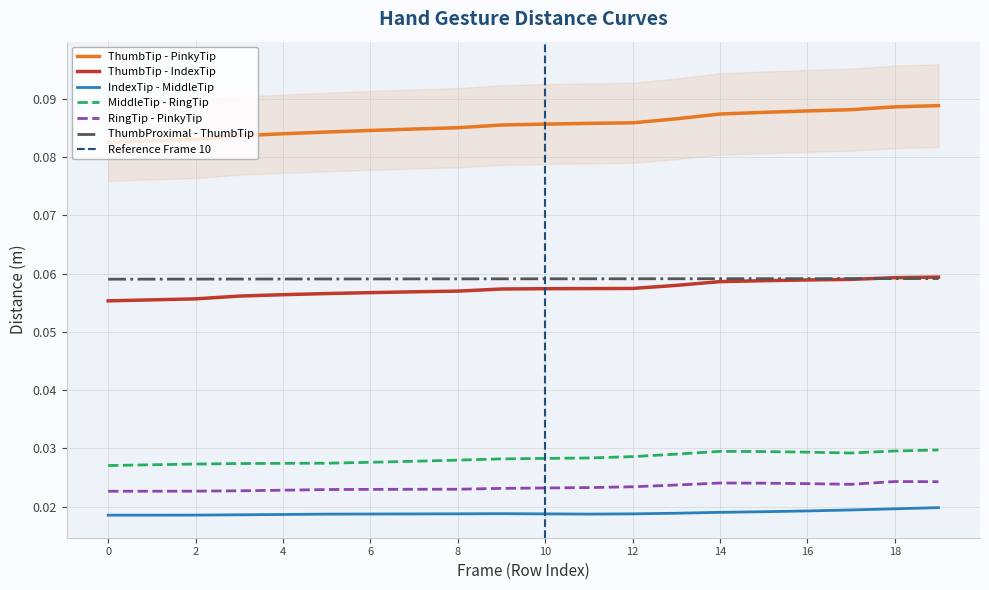

Between 12 and 13, which is larger?

13